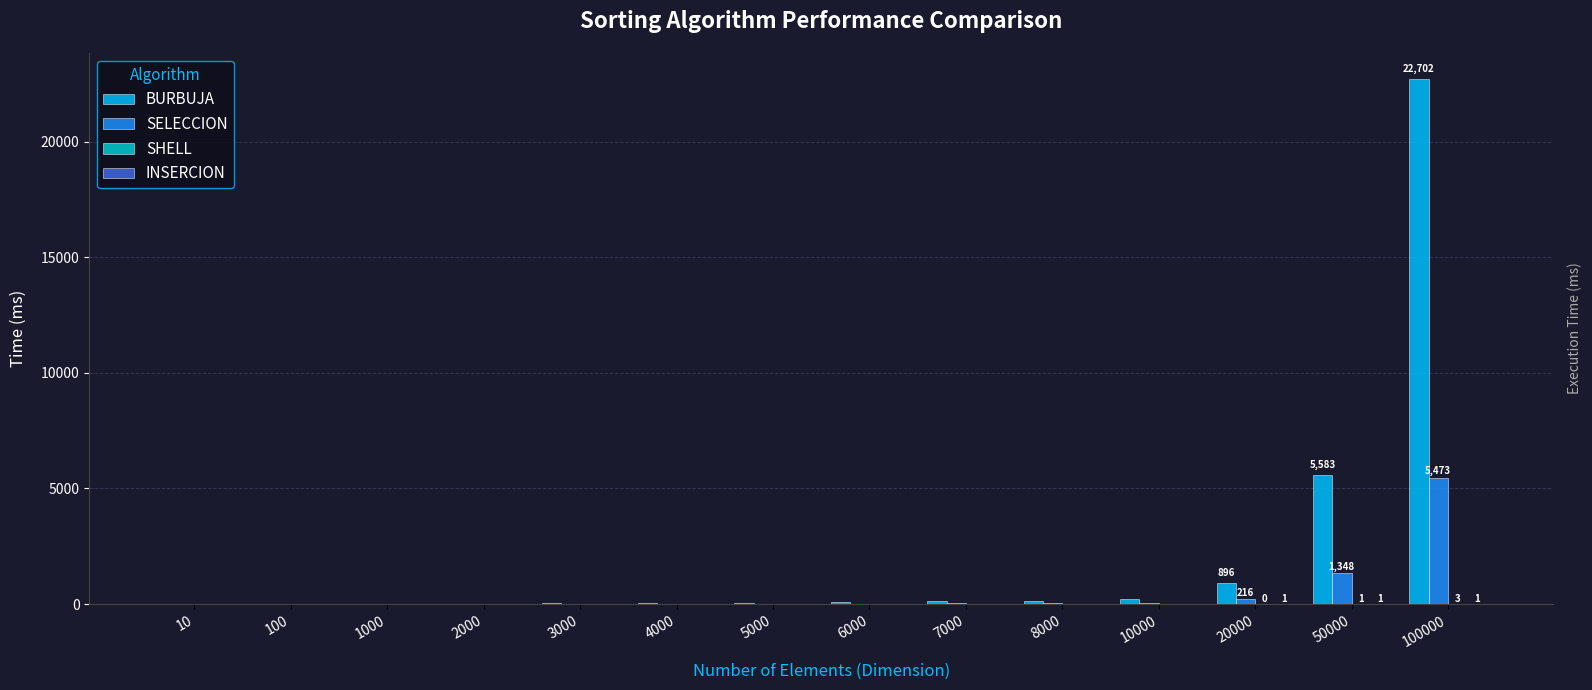

Where is SELECCION nearest to the value 2737?

50000